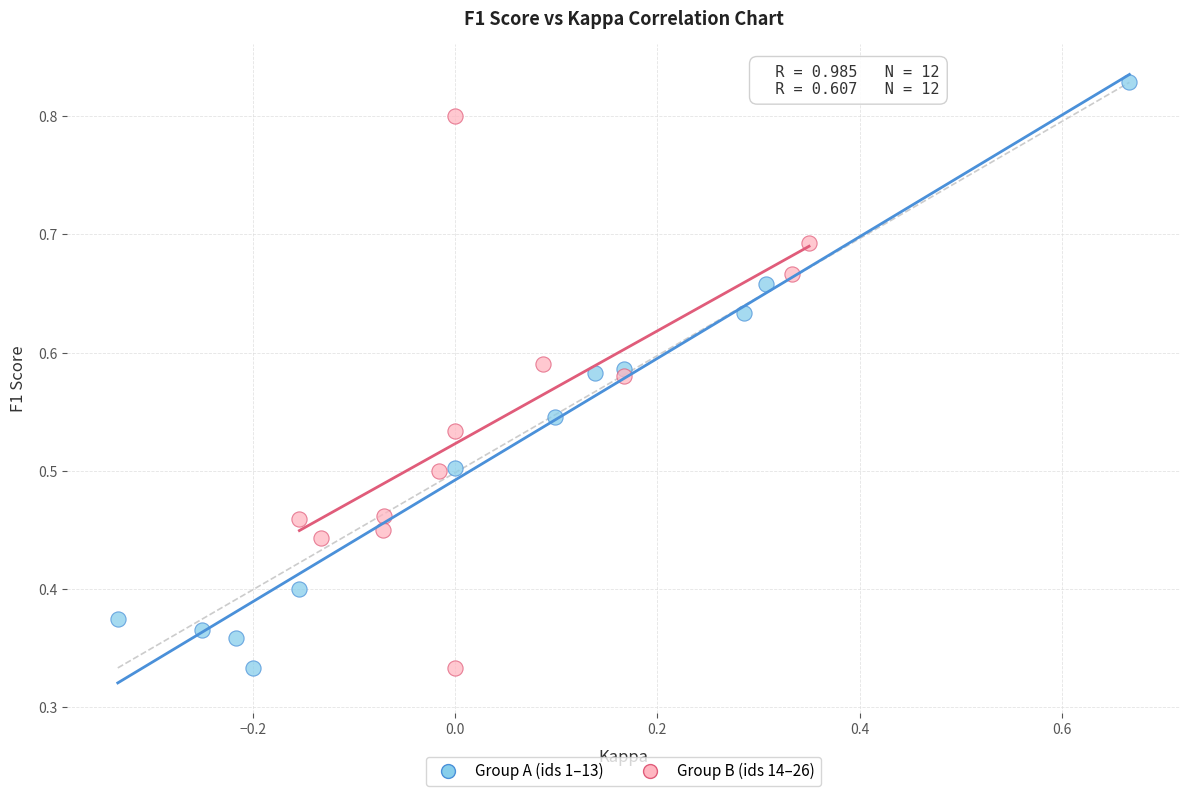

Which series reaches the maximum Y coordinate?

Group A (ids 1–13)